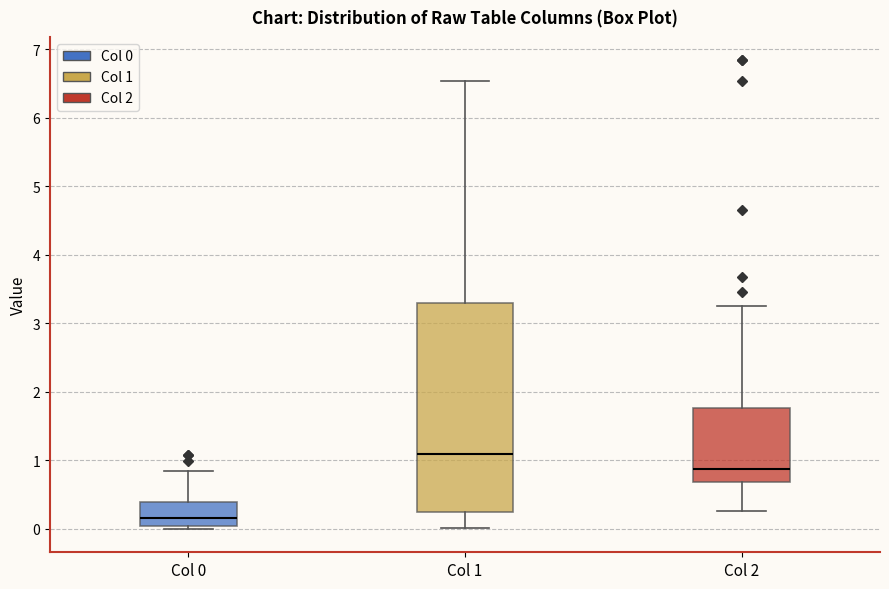

Reading left to right, transcribe this box plot: for each box, give where its median line is, the range the box spans, and where its two whiskers end, as read against the y-axis. The values are not printed on the chart, so give them approximately, as read against the axis.

Col 0: median 0.2, box 0.0 to 0.4, whiskers 0.0 (just below the box's lower edge) to 0.9
Col 1: median 1.1, box 0.3 to 3.3, whiskers 0.0 to 6.5
Col 2: median 0.9, box 0.7 to 1.8, whiskers 0.3 to 3.3